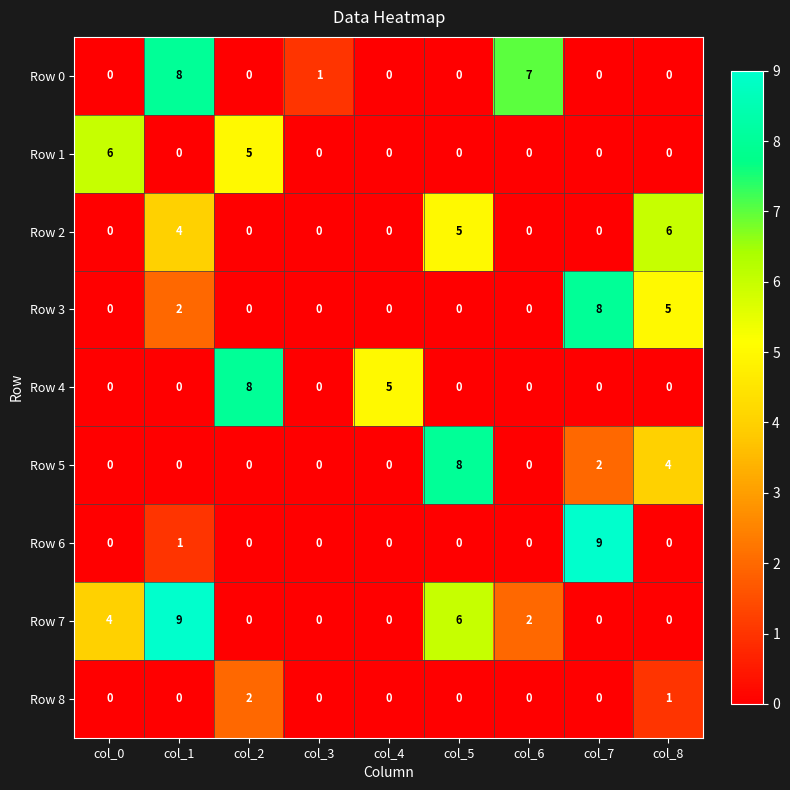

Is it true that Row 1 equals 0 at col_4?

True